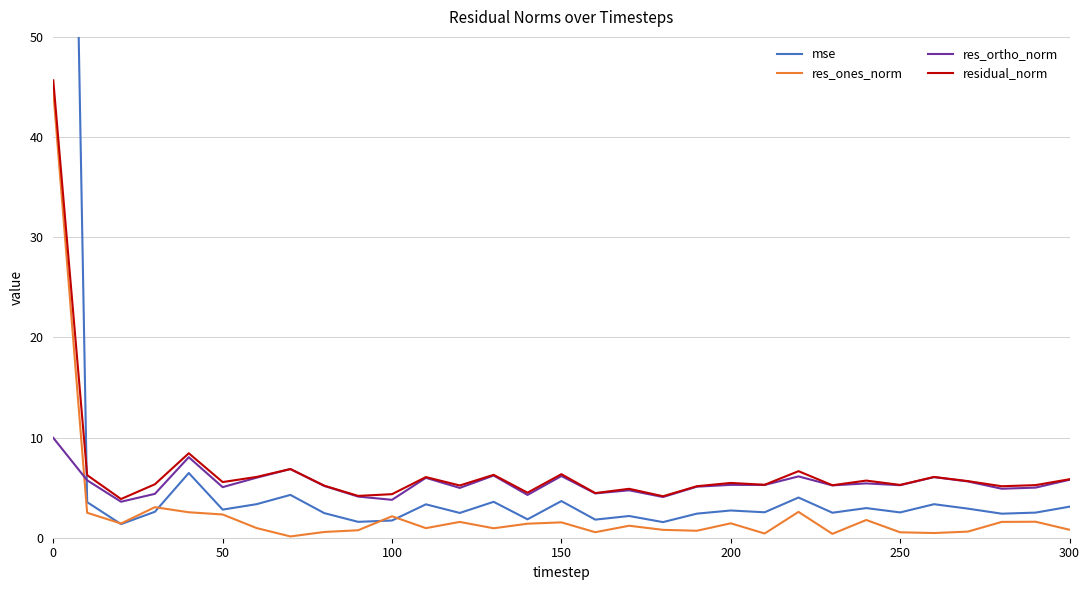

True or false: res_ortho_norm has a value of 6.2 at 150.

True